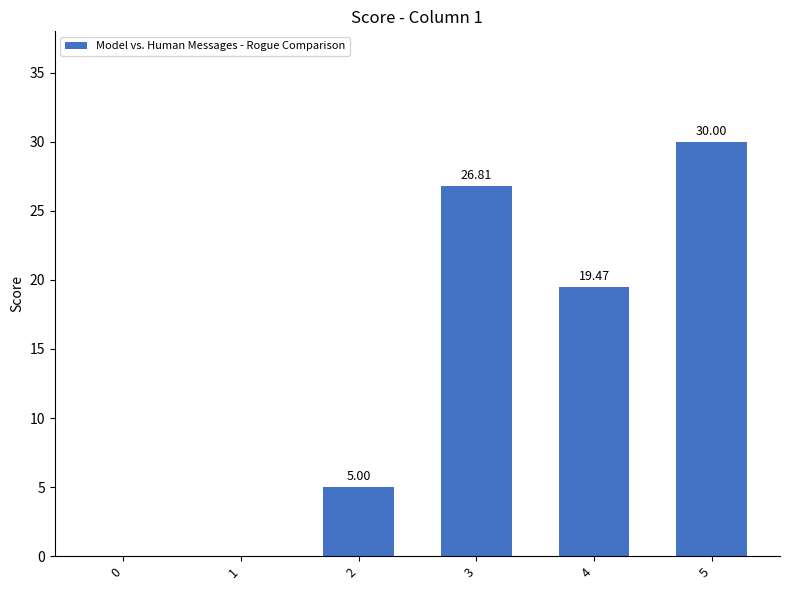

Where is the data nearest to the value 15?

4